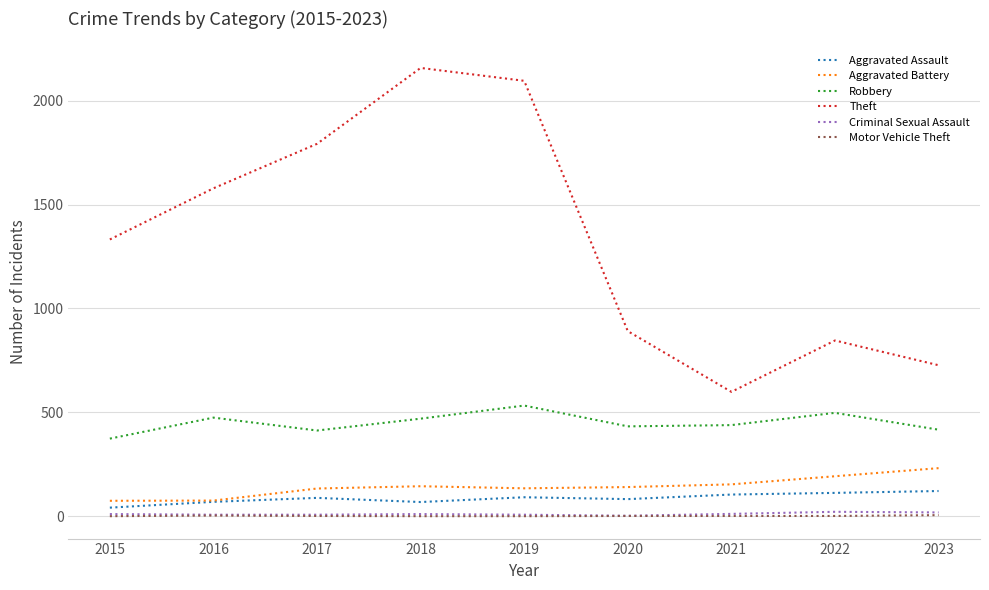

Which series changed the most between 2017 and 2021?

Theft